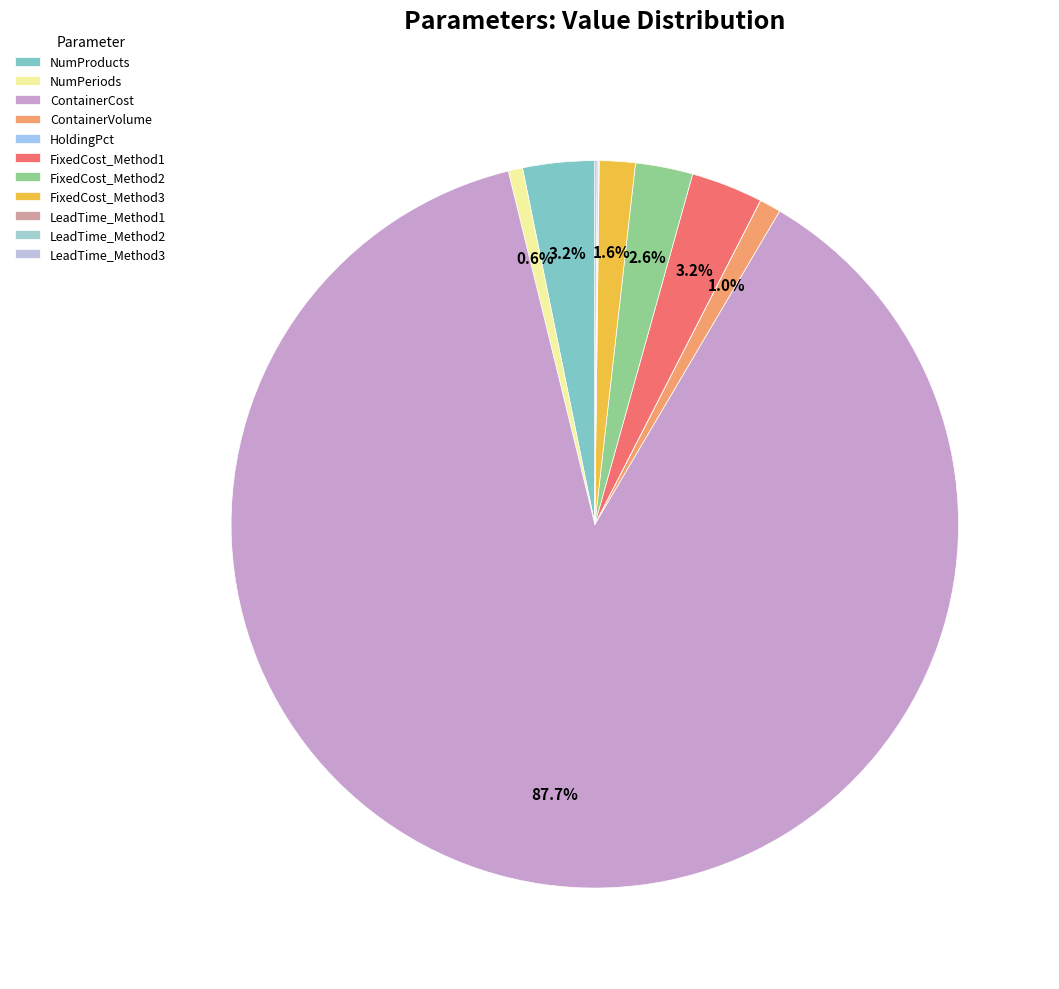

Is it true that FixedCost_Method1 is 3% of the pie?

True